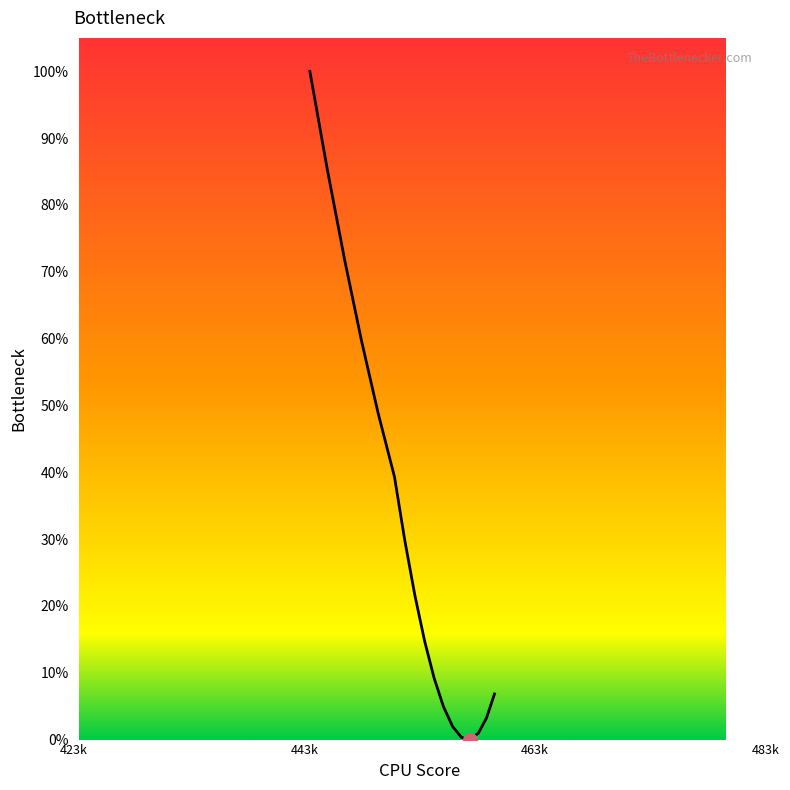

What is the difference between the maximum and minimum values?

100.0